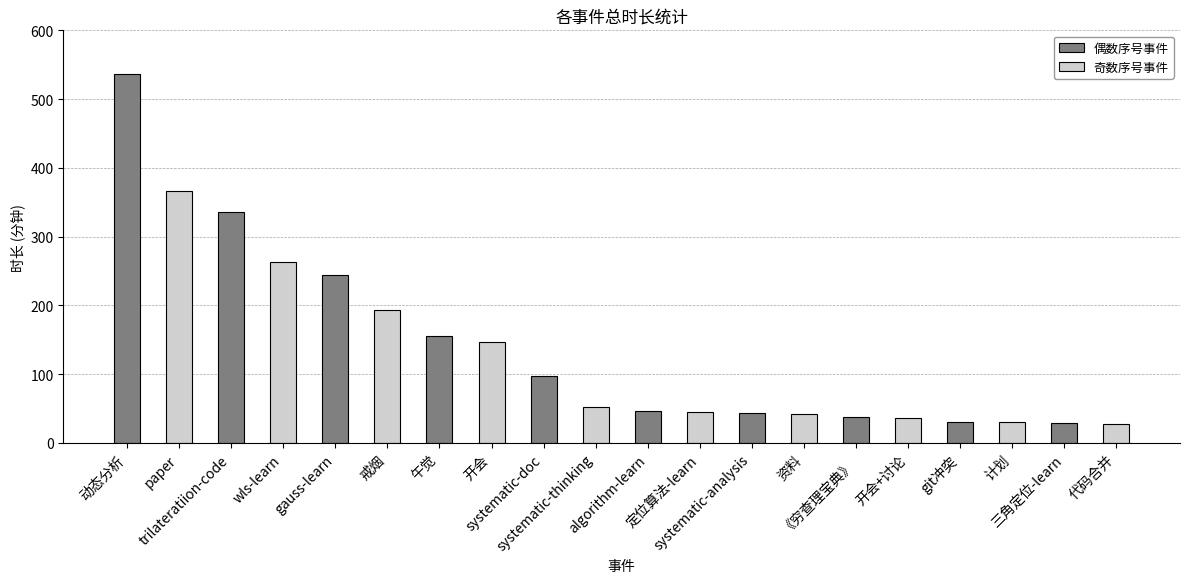

Which category has the highest value across all series?

动态分析